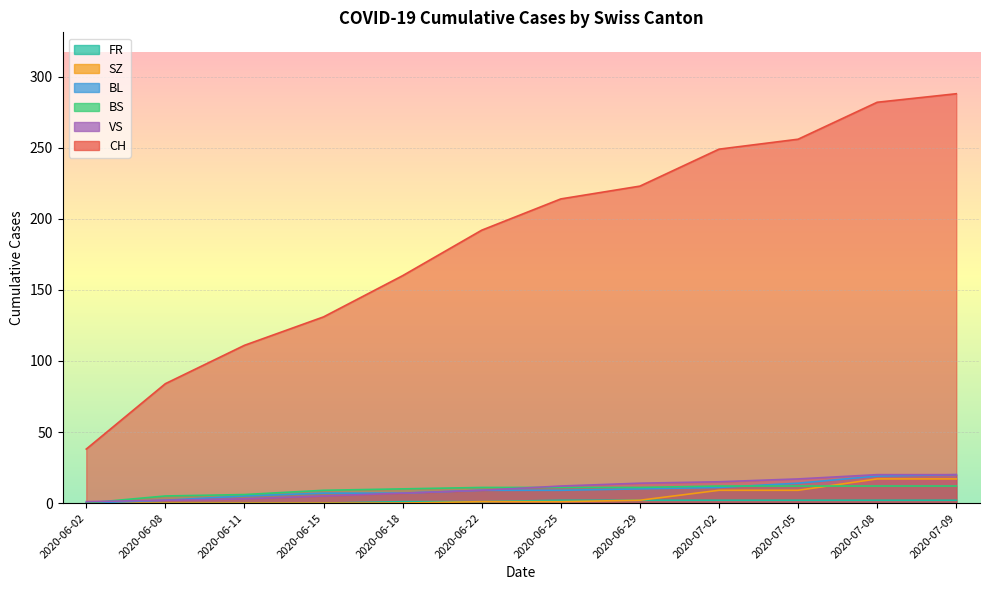

What value does the BL series have at 2020-06-11?

5